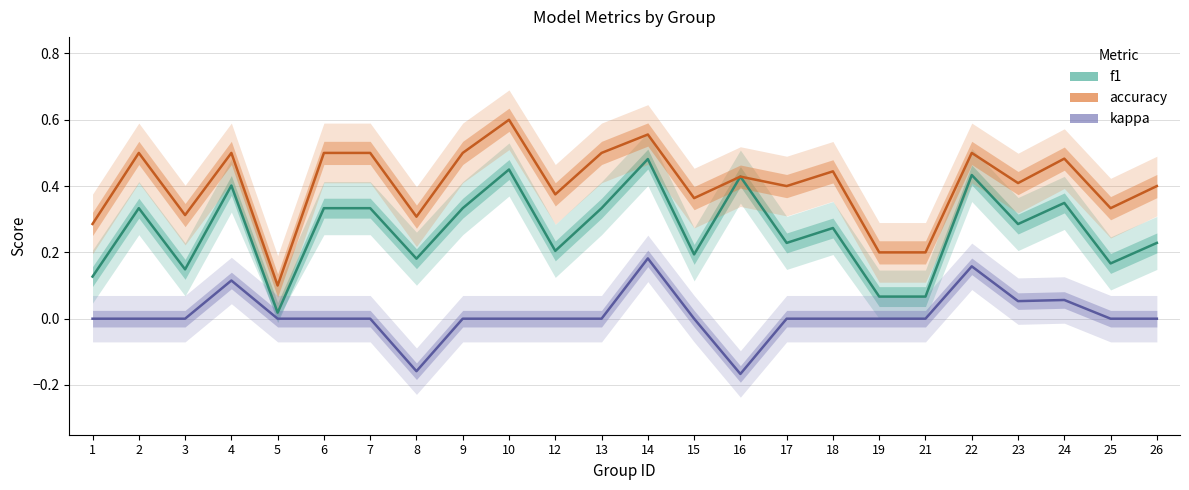

Between 15 and 24, which is larger?

24